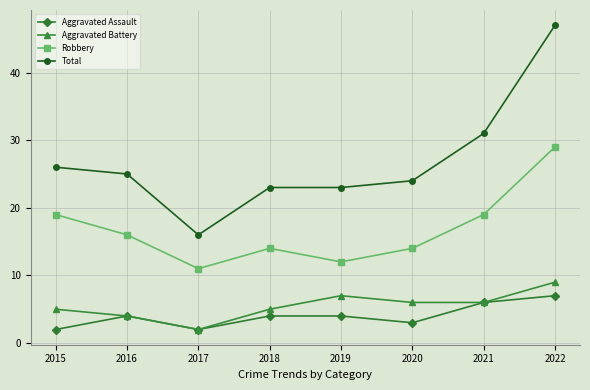

At which category is the sum across all series the highest?

2022